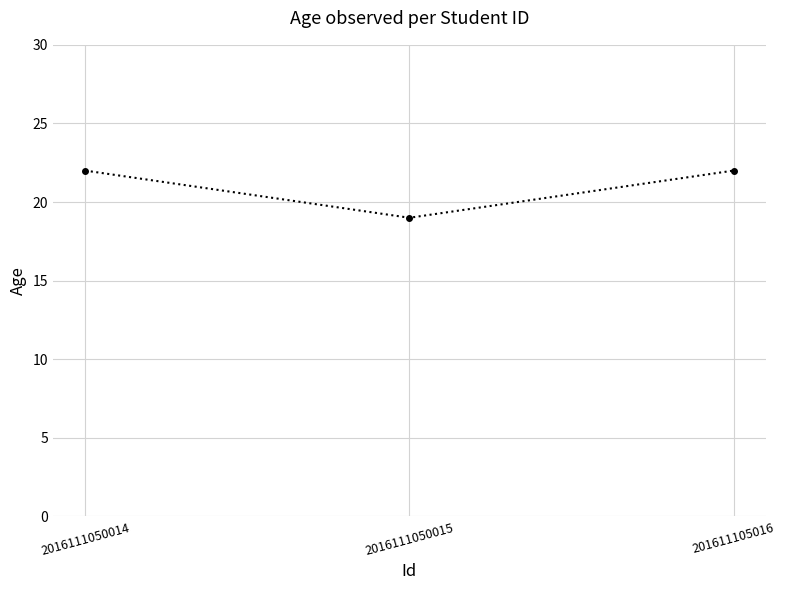

Approximately how many times larger is the value at 201611105016 compared to 2016111050015?

1.2